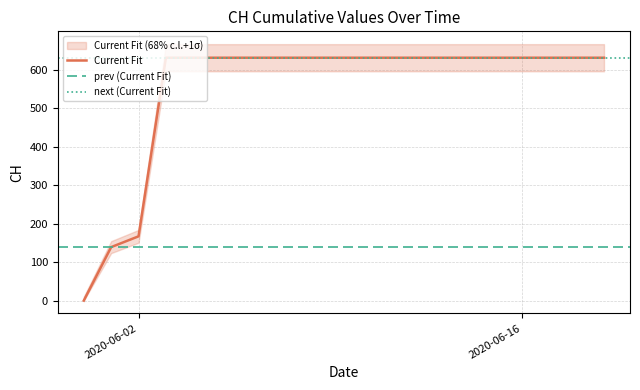

Is it true that the value at 2020-06-09 is 631?

True